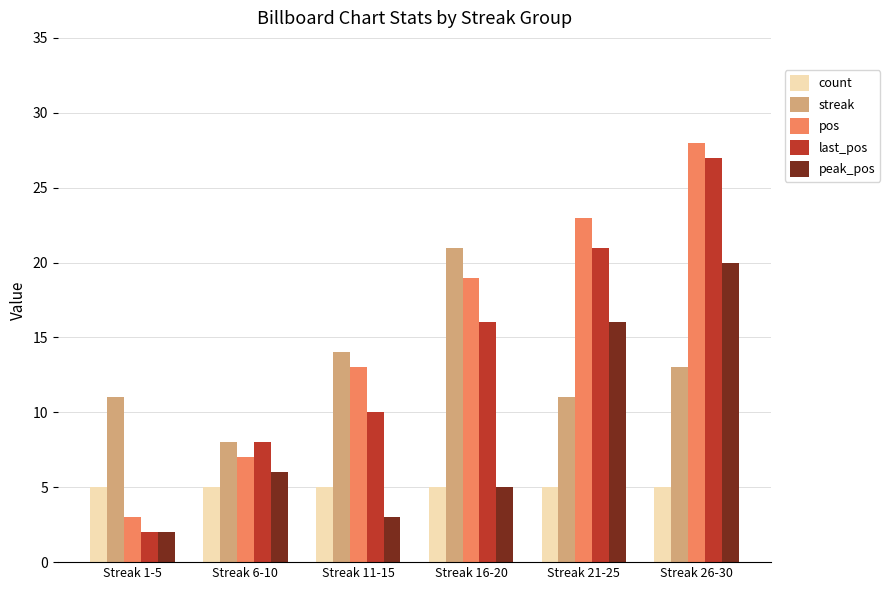

What is the difference between the highest and lowest values at Streak 26-30?

23